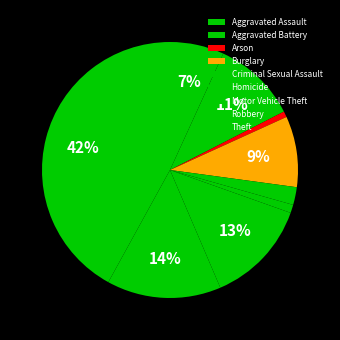

Count the number of slices in the pie.

9